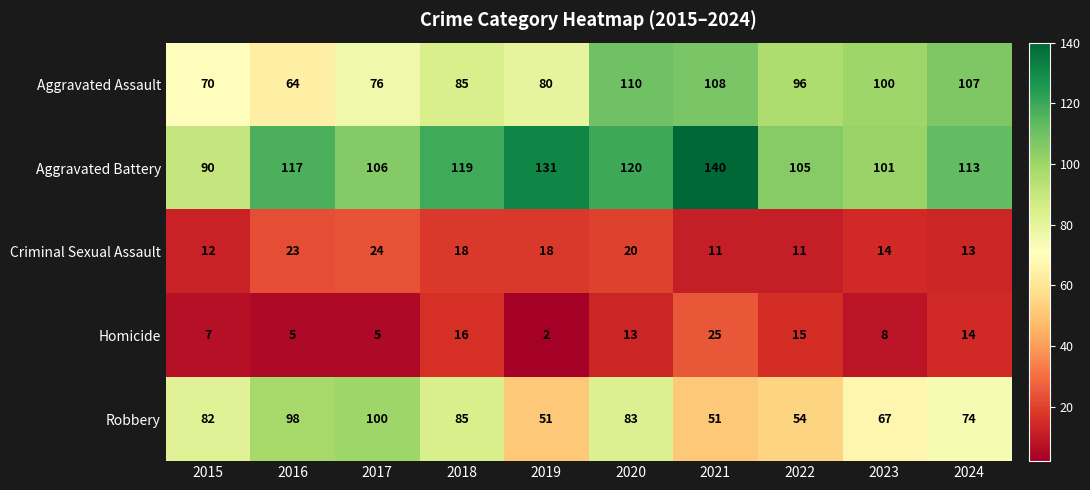

The Aggravated Battery series shows 106 at 2017. True or false?

True